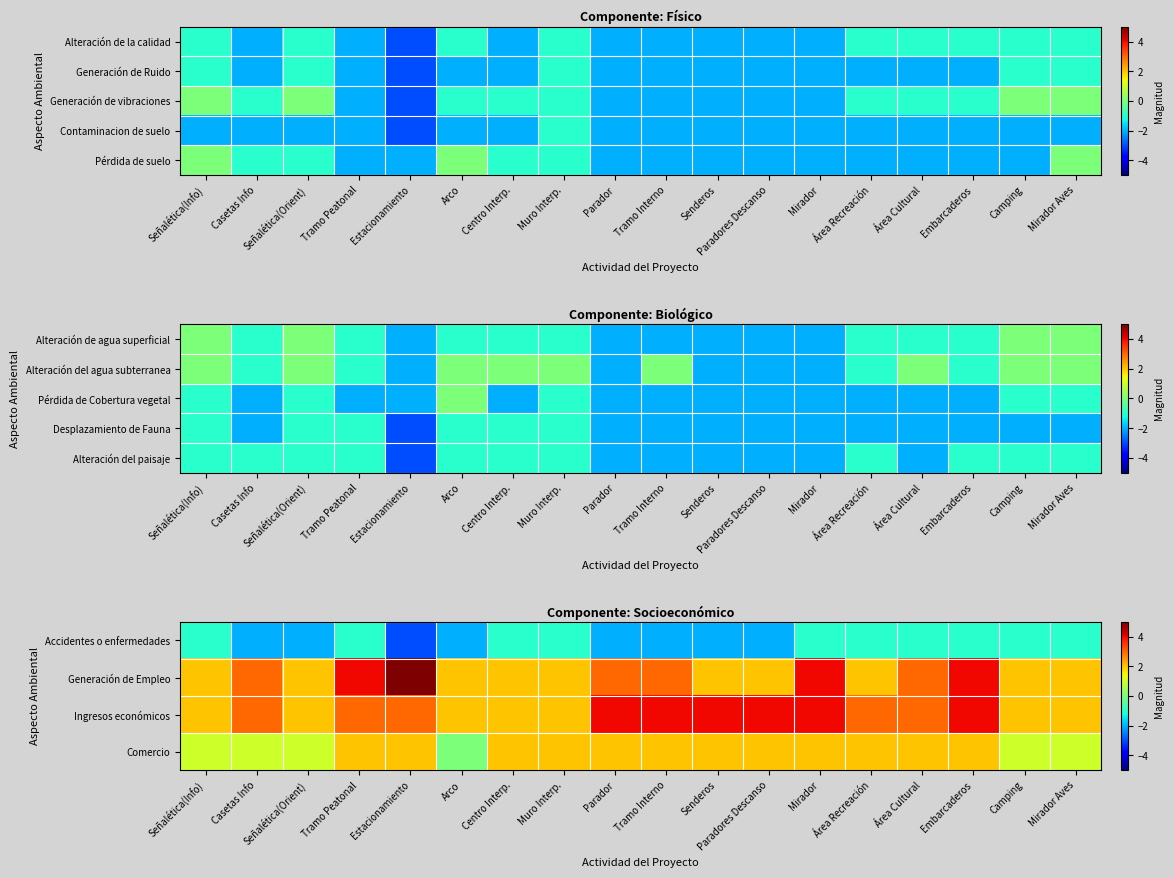

The Alteración del paisaje series shows -2 at Área Cultural. True or false?

True